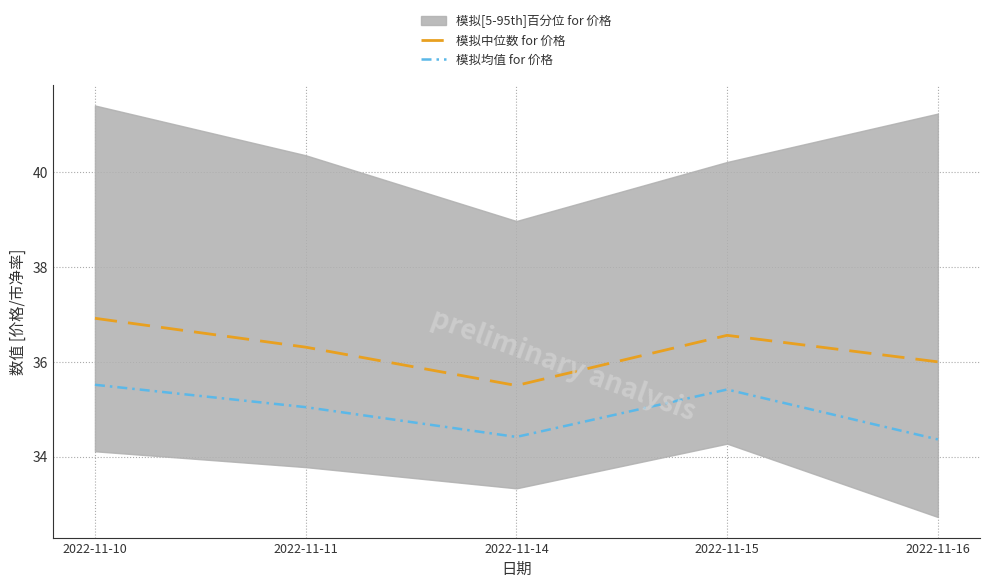

True or false: 模拟中位数 for 价格 and 模拟均值 for 价格 intersect in this chart.

False